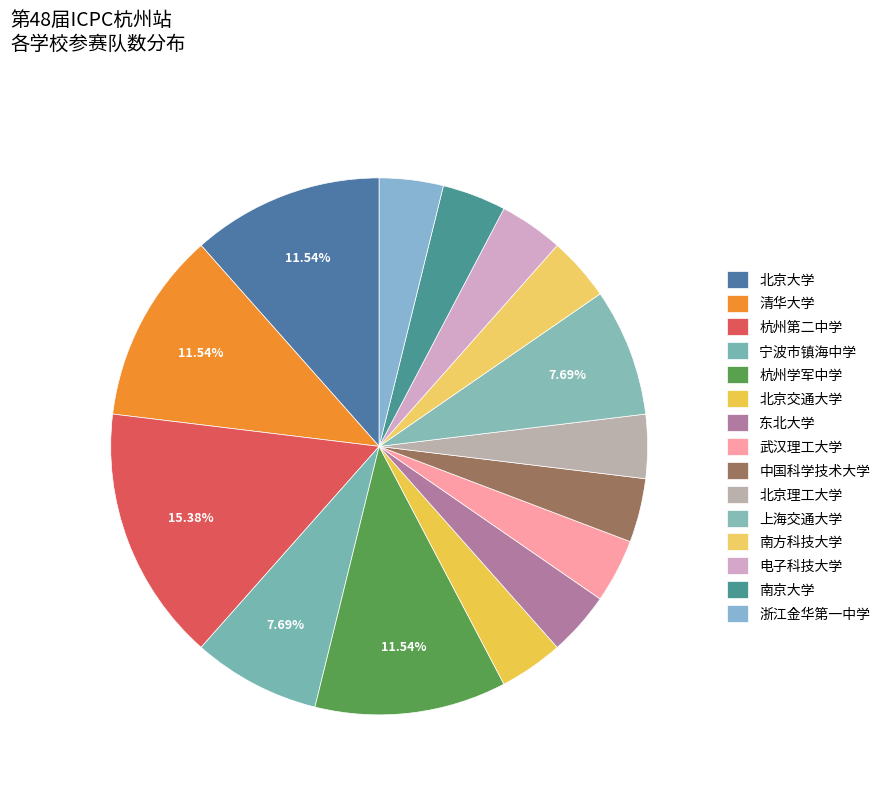

What is the change in value from 宁波市镇海中学 to 杭州学军中学?

+1